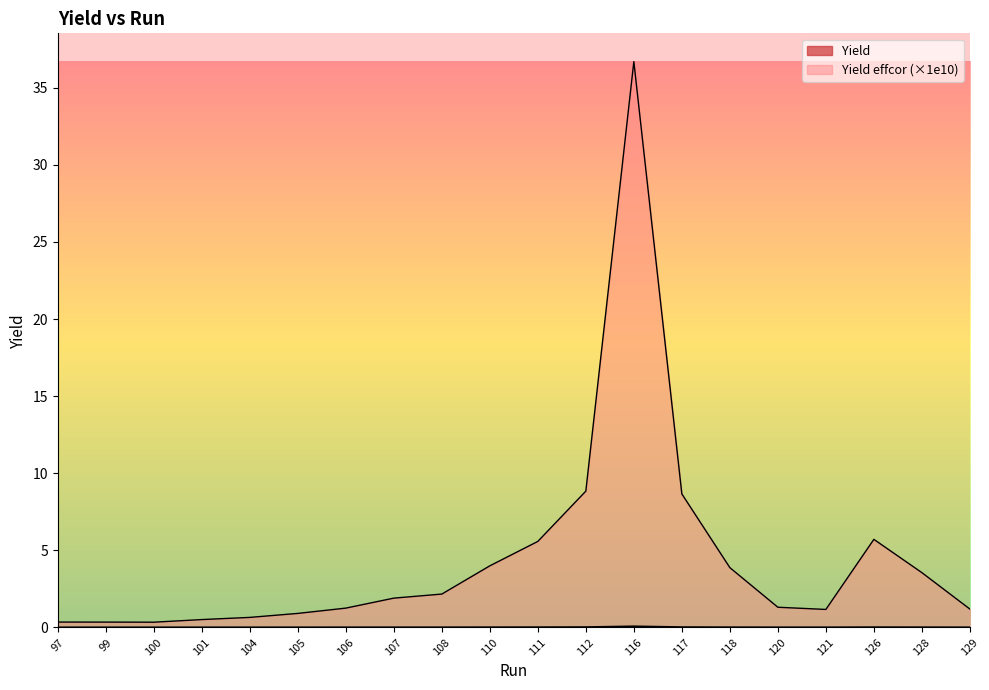

Which category has the lowest value in the Yield series?

100